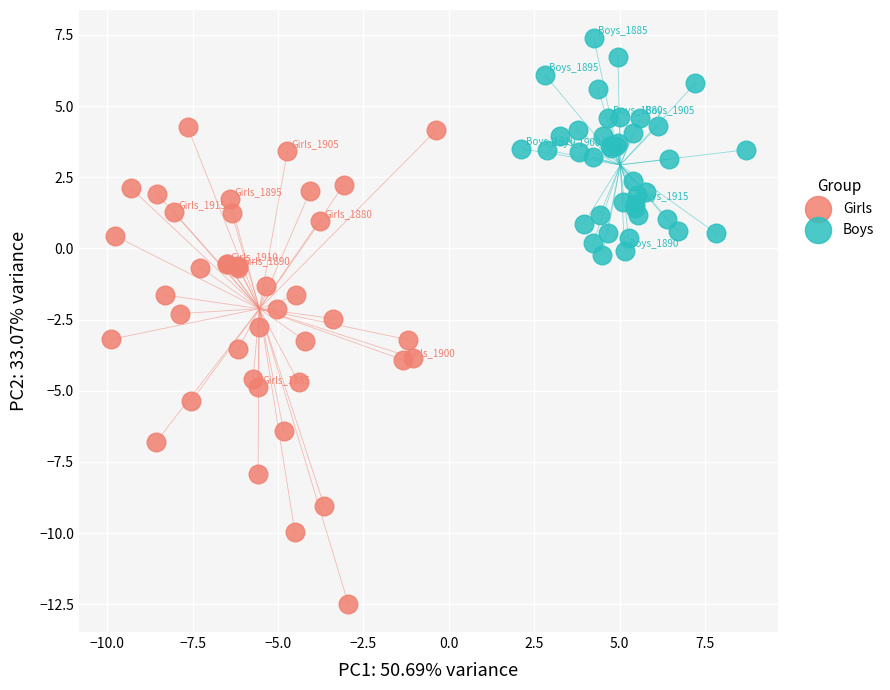

Which series contains the lowest Y value?

Girls